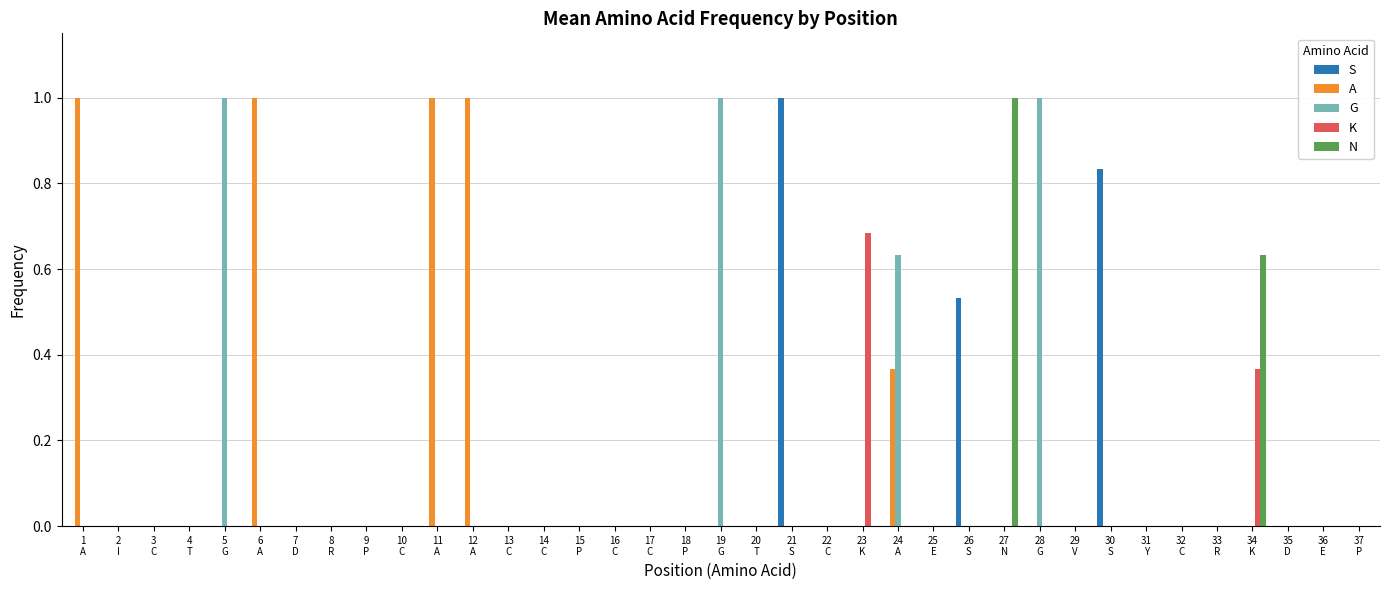

Rank the series by their maximum value, from highest to lowest.

S, A, G, N, K